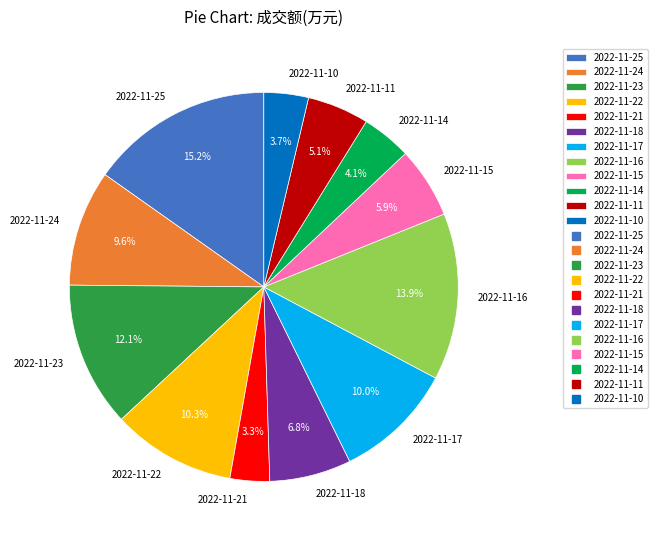

What is the ratio of the value at 2022-11-17 to the value at 2022-11-21?

3.0